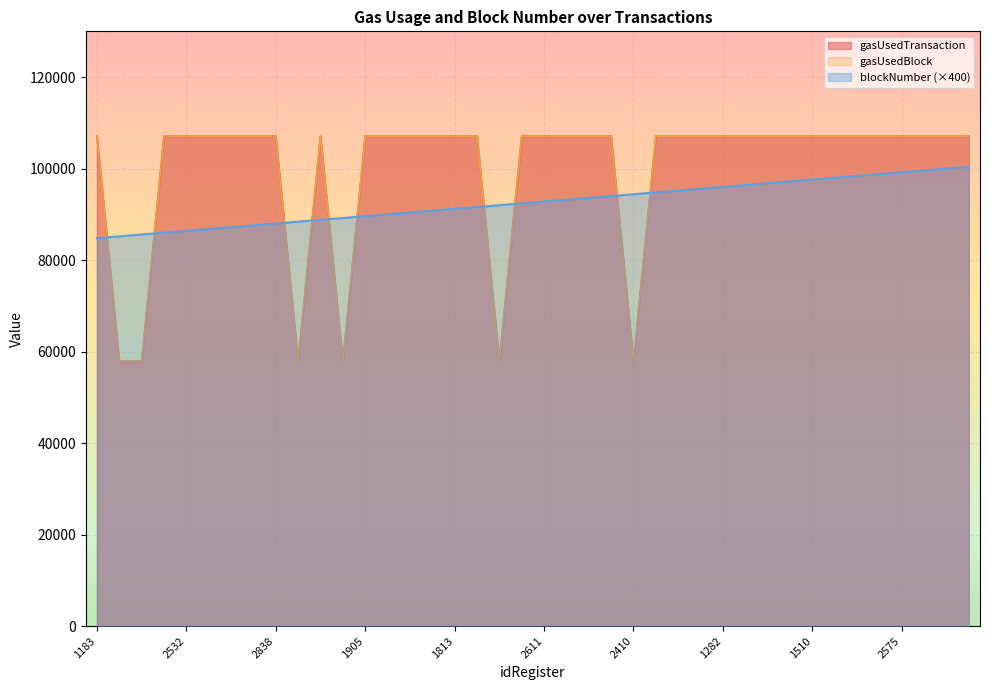

Which has a higher value, 1702 or 2768?

2768